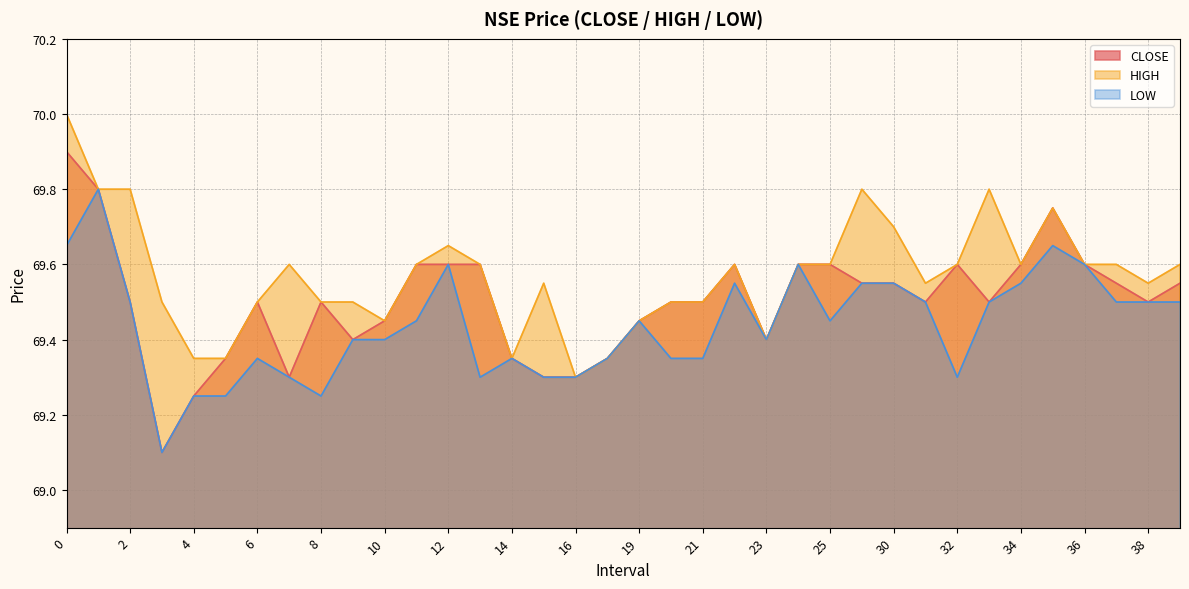

True or false: HIGH and LOW intersect in this chart.

False